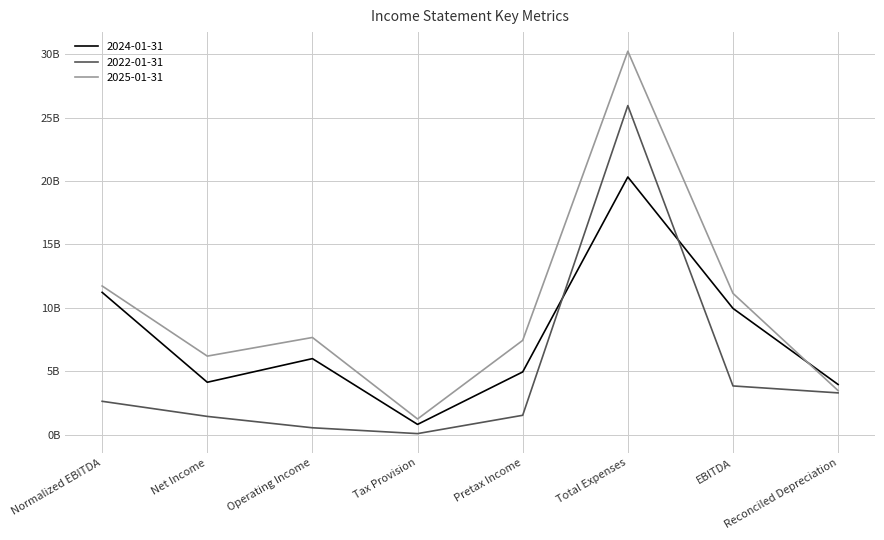

At which label is 2025-01-31 closest to 15735000000?

Normalized EBITDA